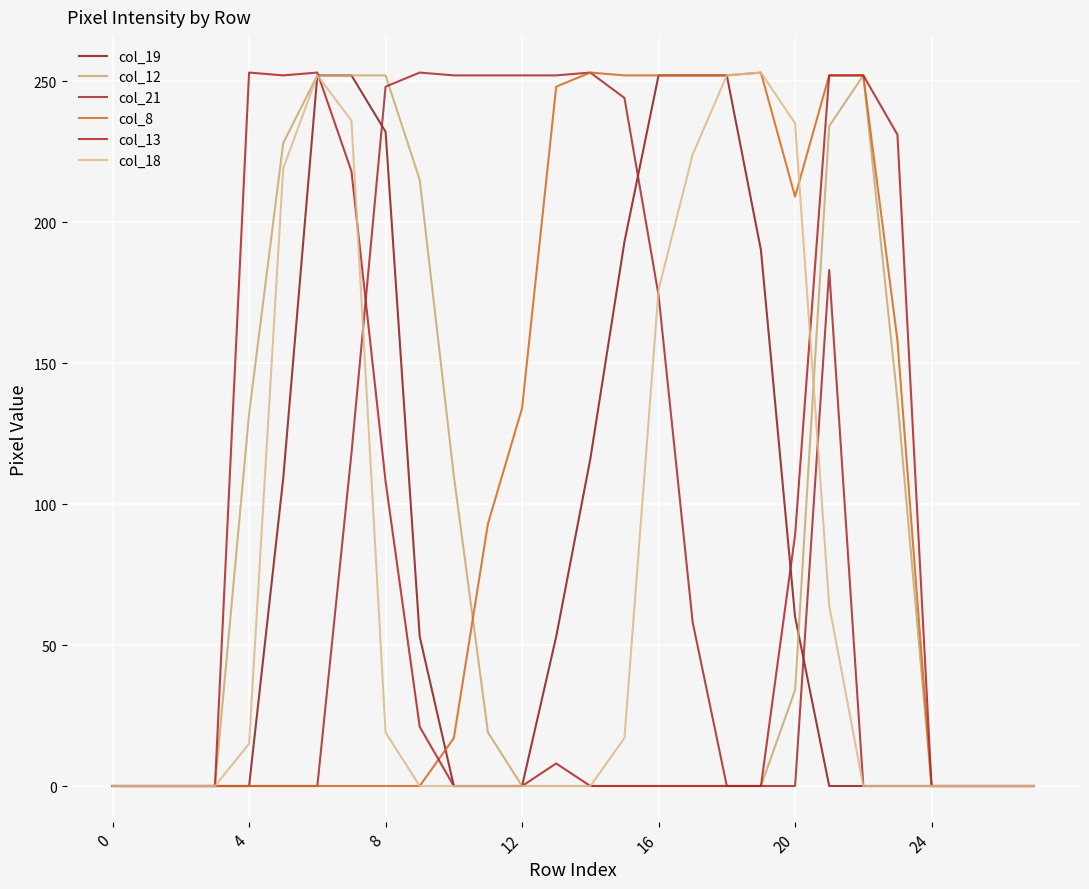

What is the label of the 6th point from the left?

20